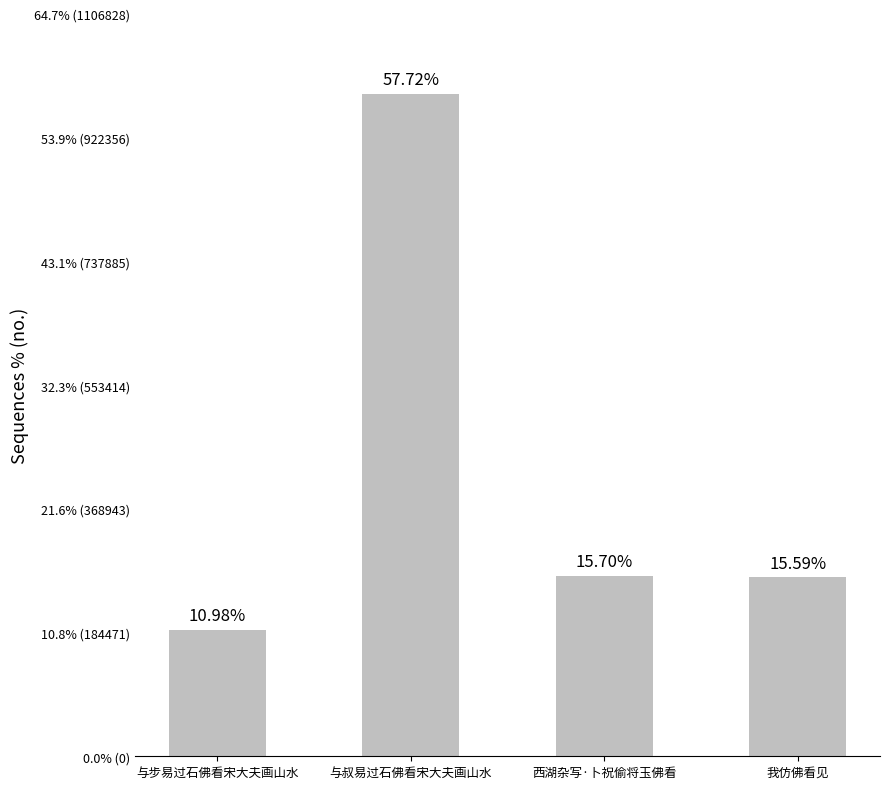

What is the value of the 4th bar from the left?

266932